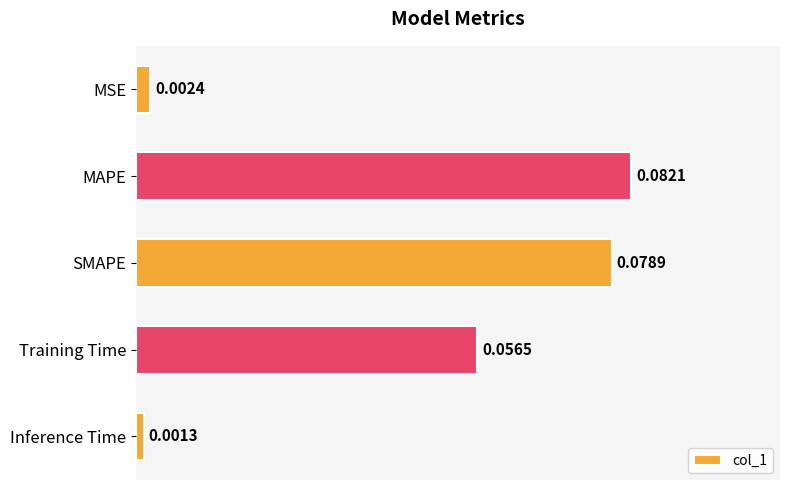

List the labels in order of value, smallest first.

Inference Time, MSE, Training Time, SMAPE, MAPE